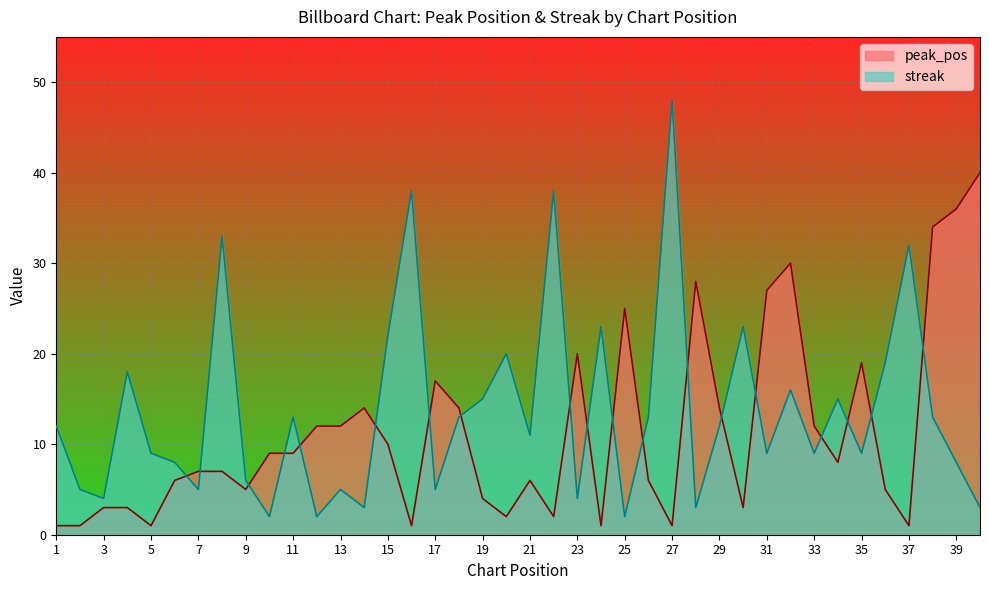

Rank the series by their maximum value, from highest to lowest.

streak, peak_pos